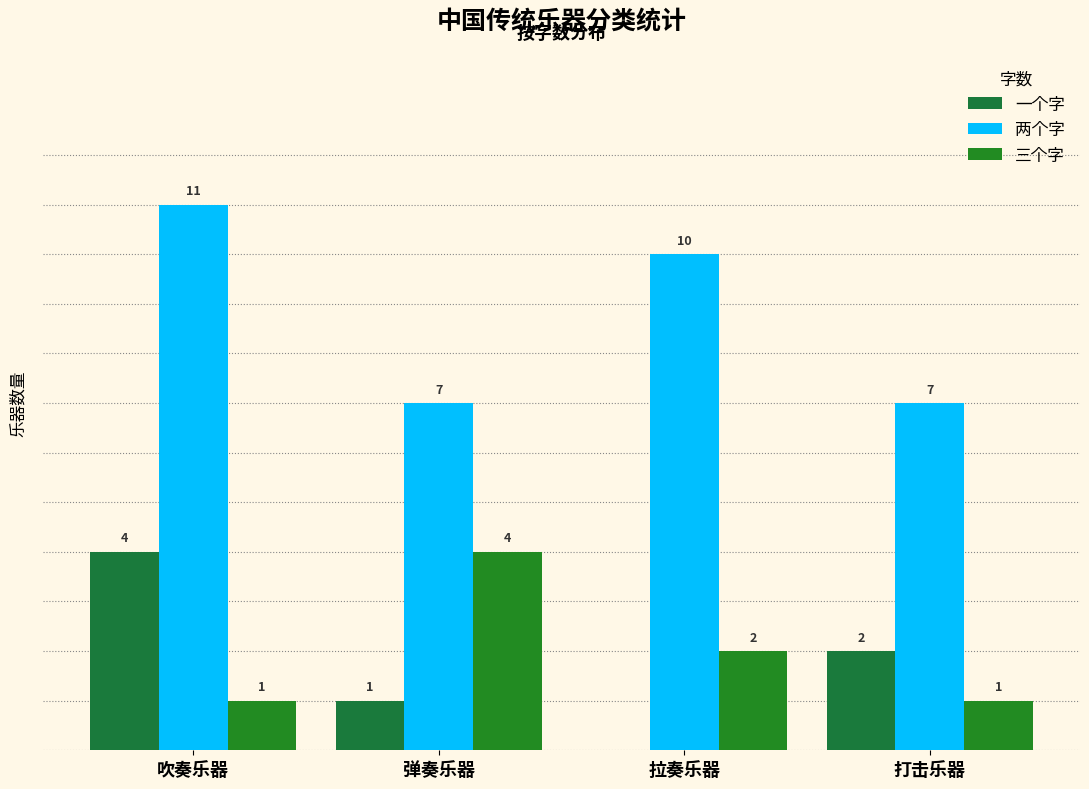

The value of 一个字 at 打击乐器 is 1. True or false?

False